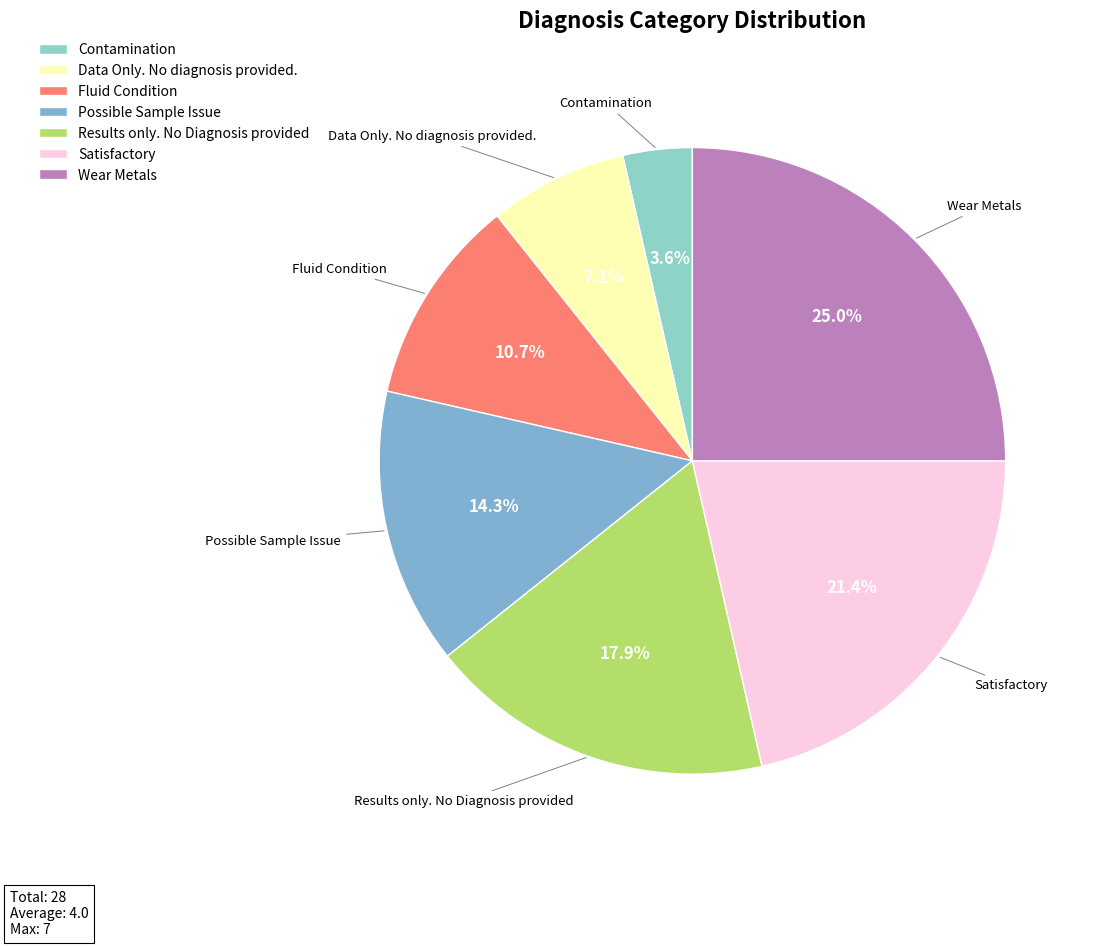

Count the number of slices in the pie.

7